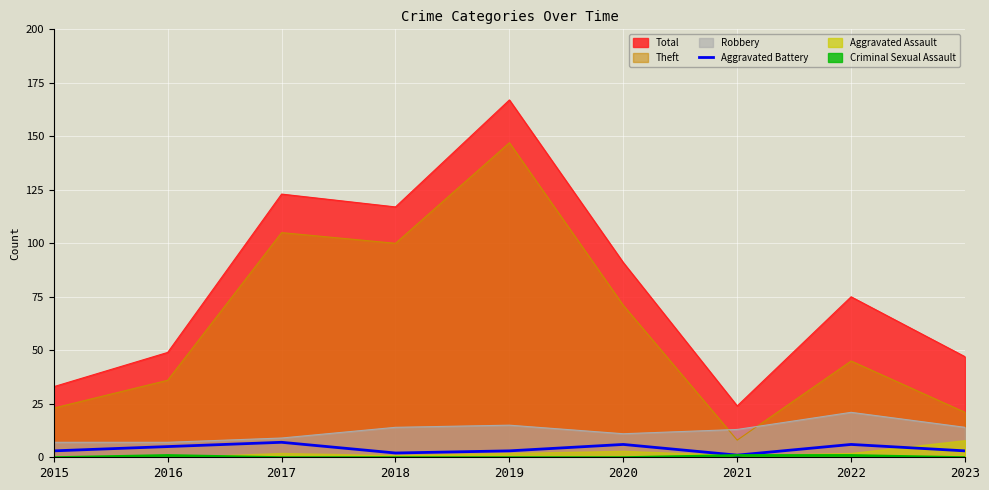

The value of Total at 2016 is 49. True or false?

True